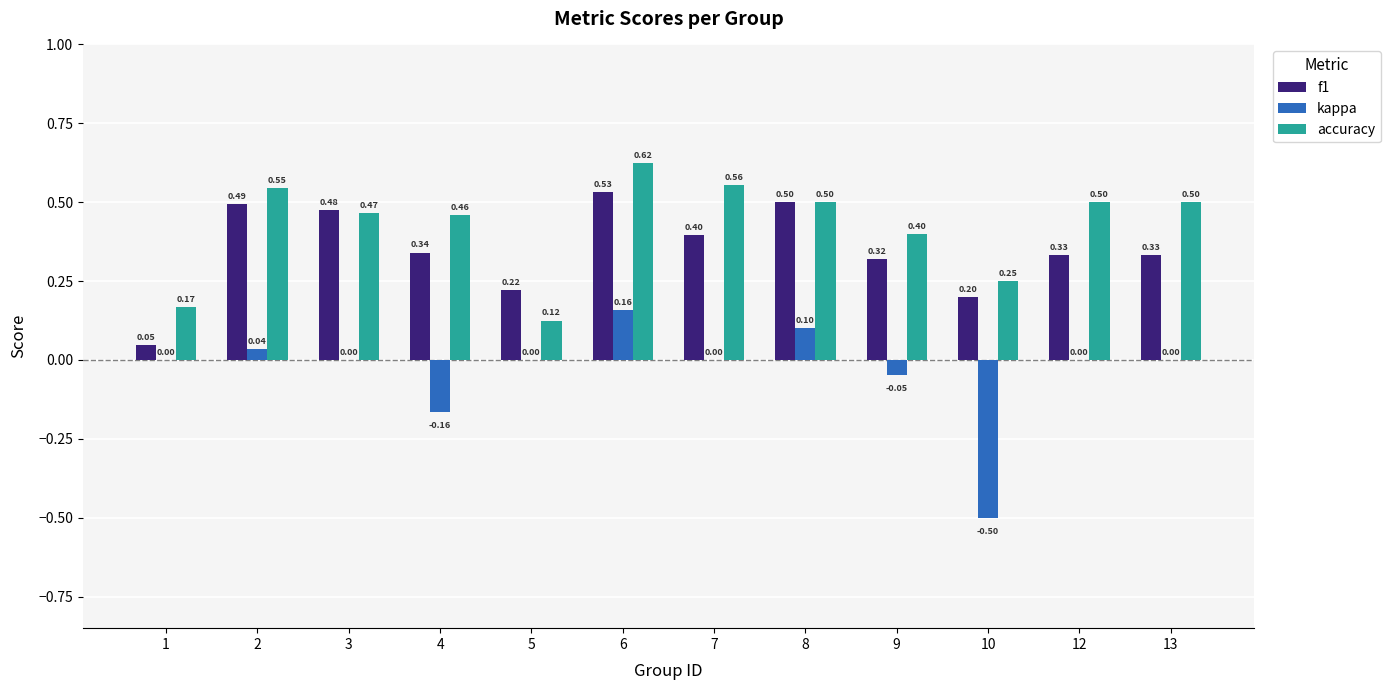

What is the difference between the accuracy values at 7 and 5?

0.4